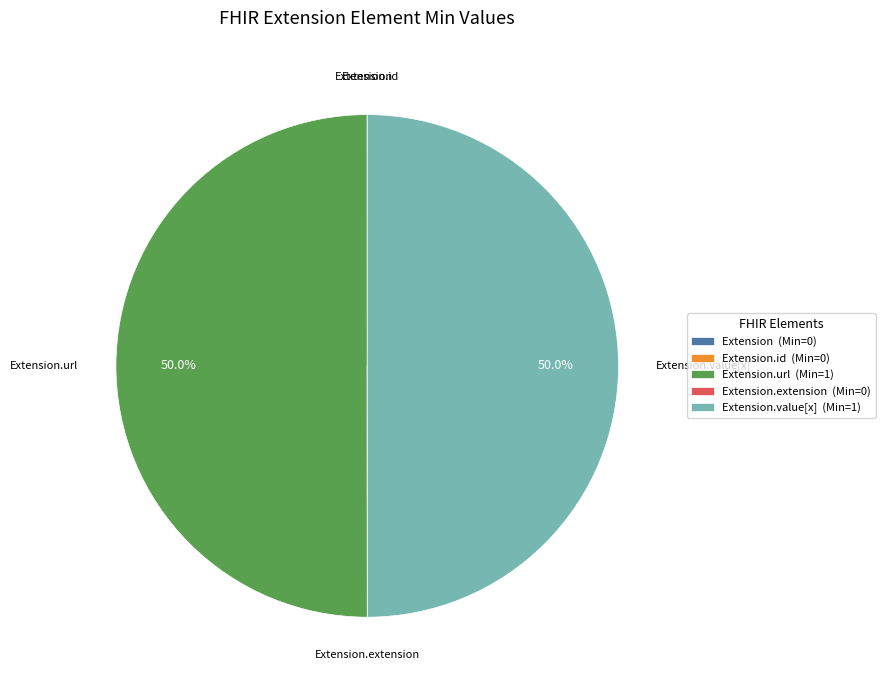

What portion of the pie excludes Extension.value[x] (Min=1)?

50.0%